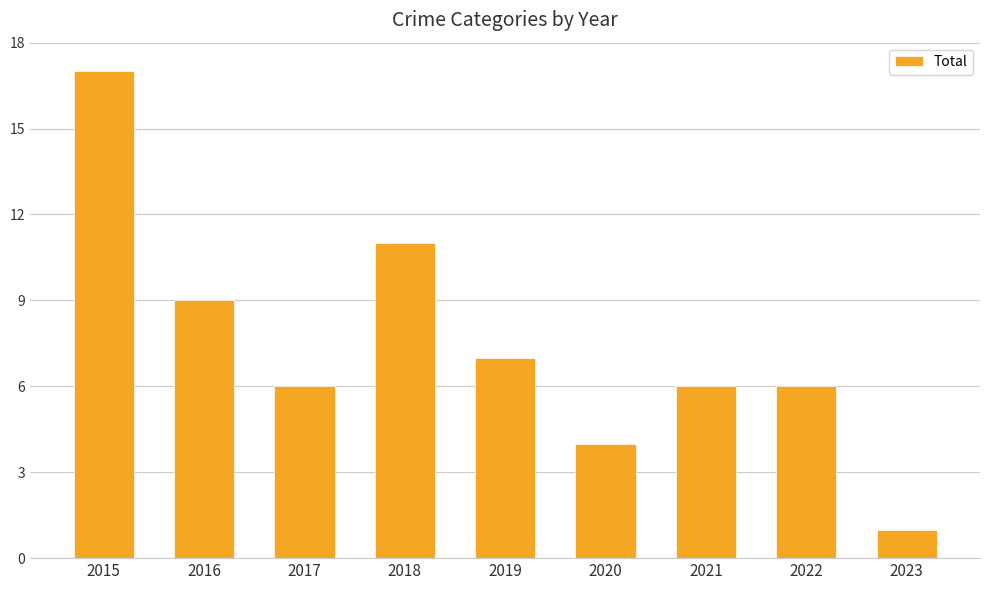

What is the maximum value shown in the chart?

17